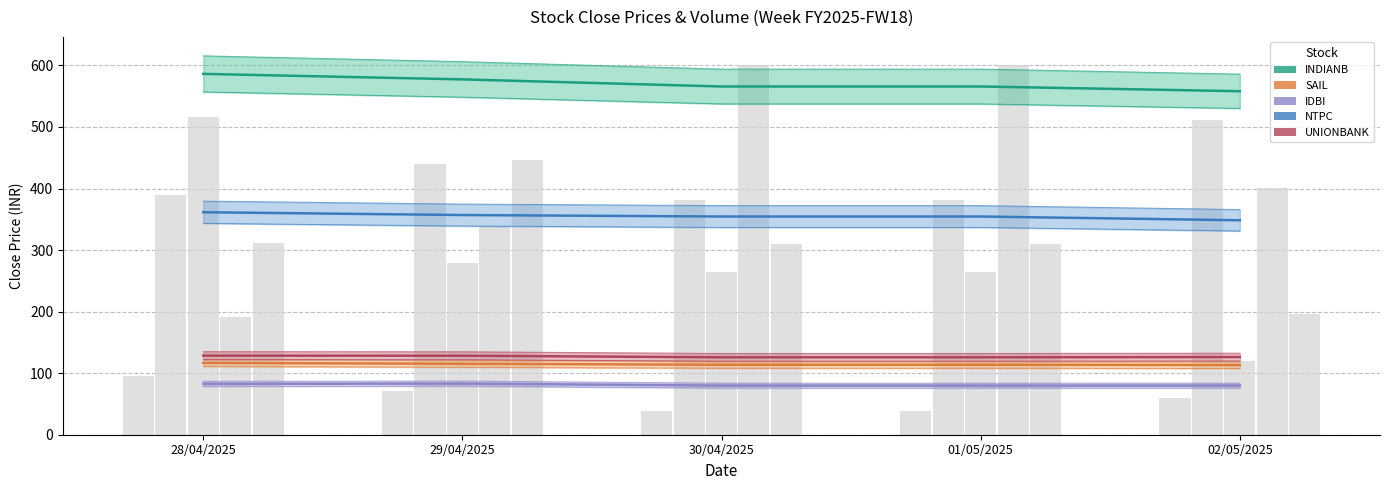

What is the label of the 3rd bar from the right?

30/04/2025